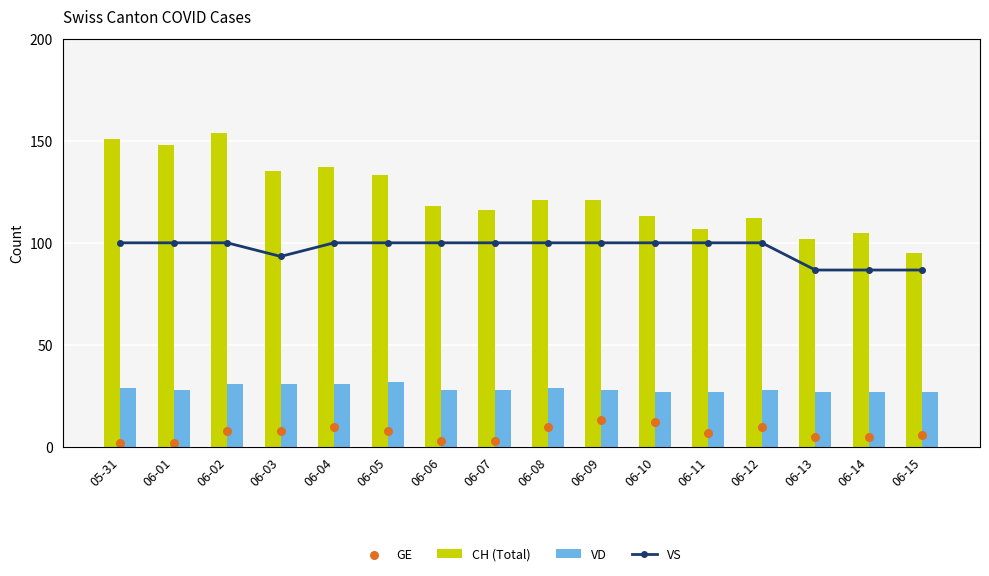

Is the value of VS at 06-06 greater than the value of GE at 06-07?

Yes